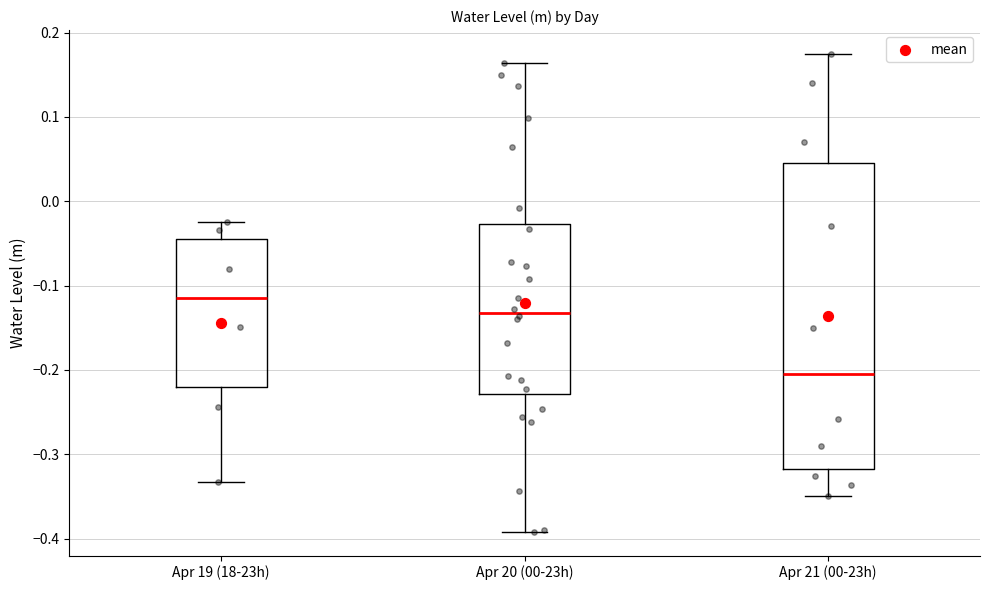

Which box's median line is the highest?

Apr 19 (18-23h)